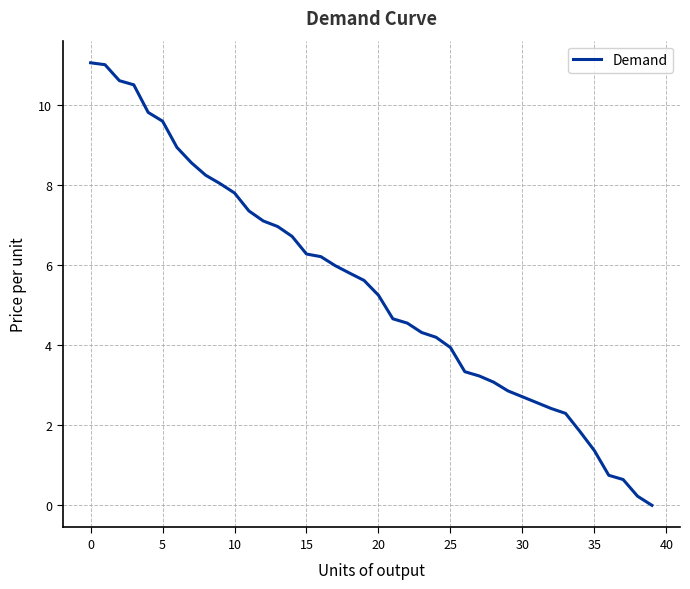

What is the average value?

5.4